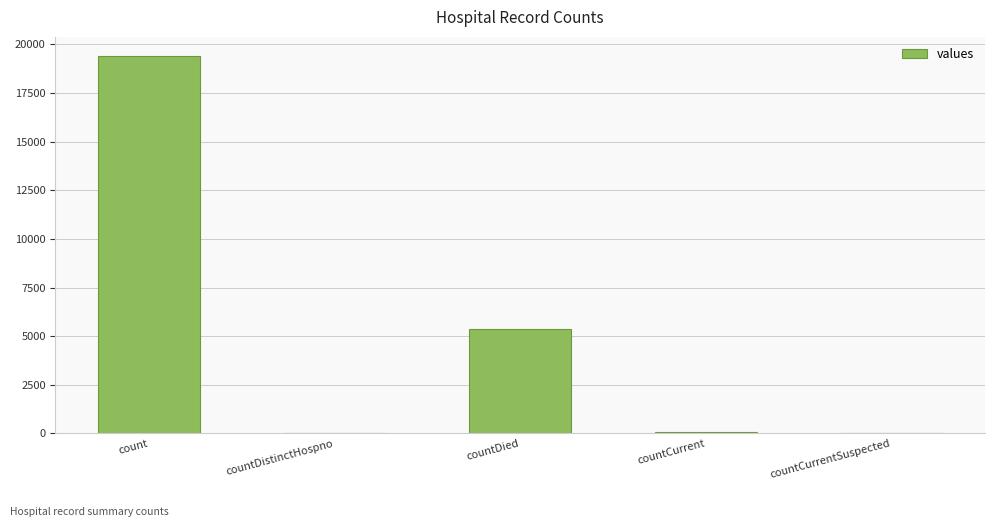

What is the average value?

4975